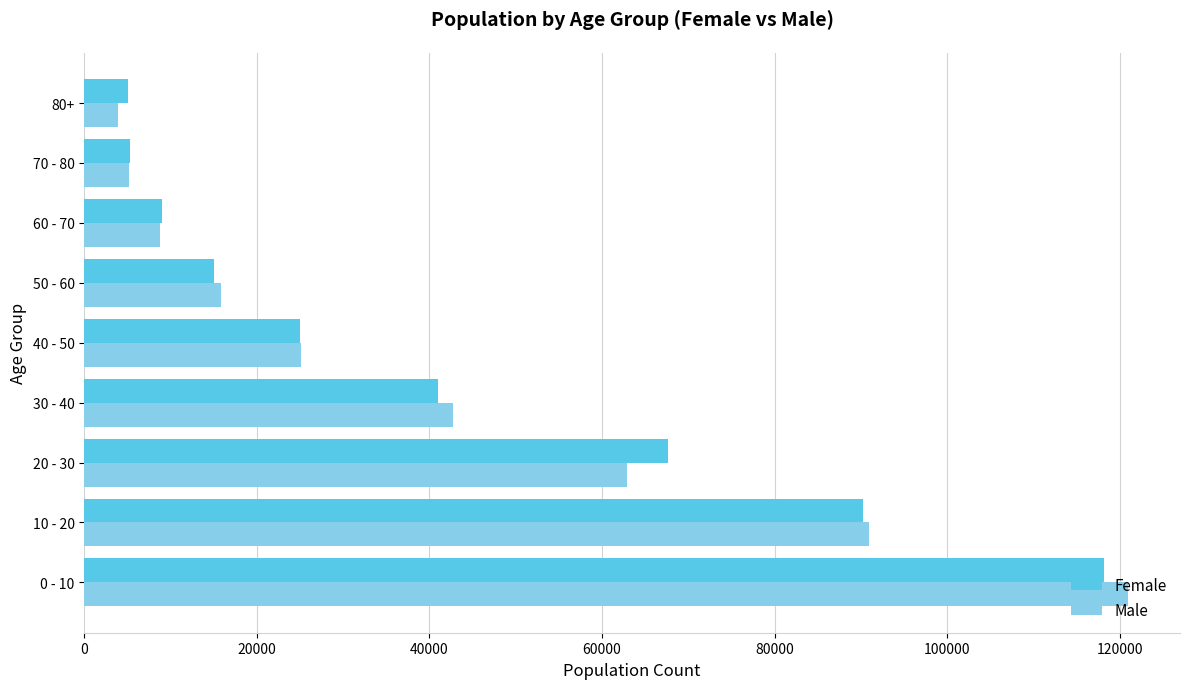

The value of Male at 50 - 60 is 10833. True or false?

False